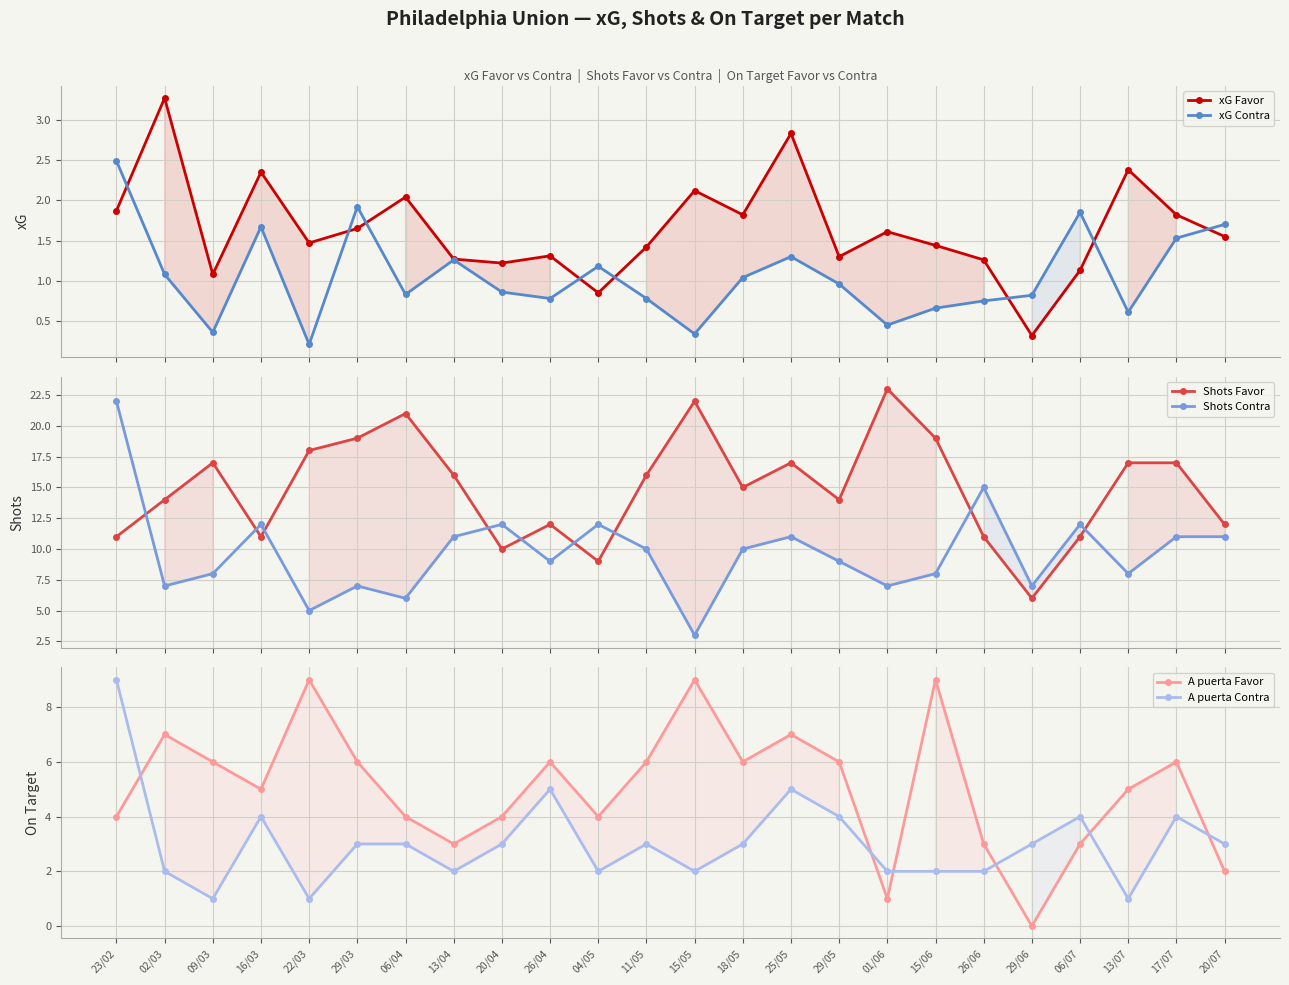

What is the total value across all series at 26/06?

33.0